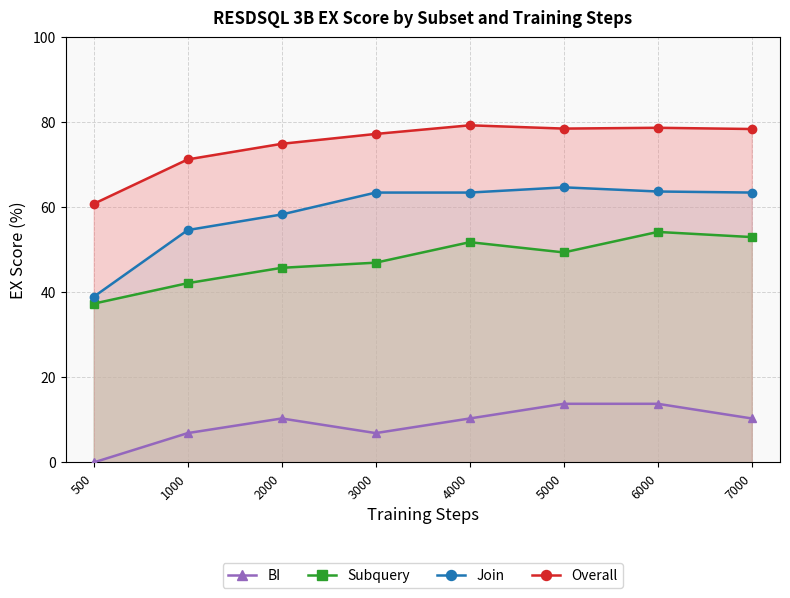

At which label does Join first exceed 63?

3000